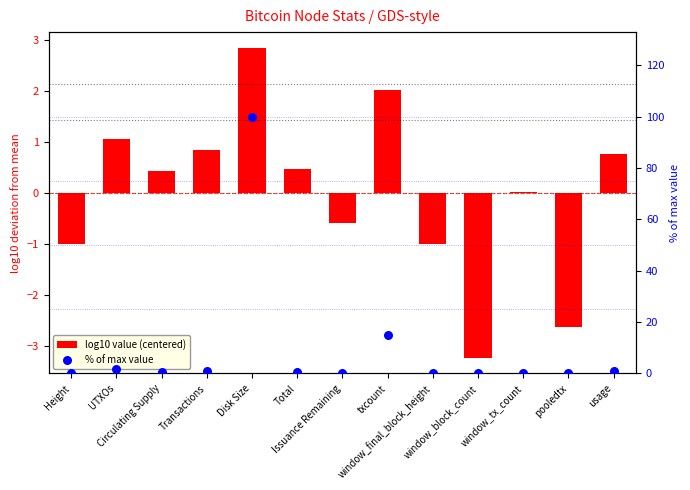

At which category is the sum across all series the highest?

Disk Size